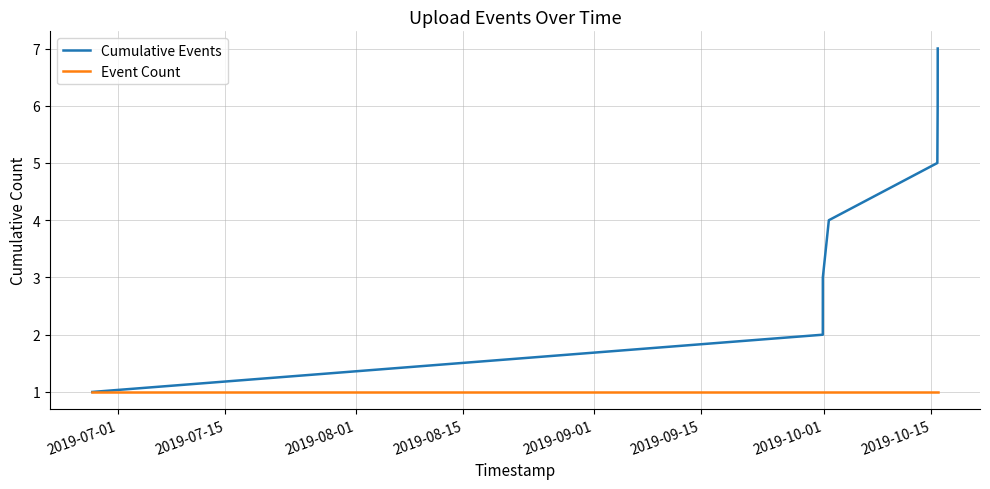

Which series has the largest range (max minus min)?

Cumulative Events